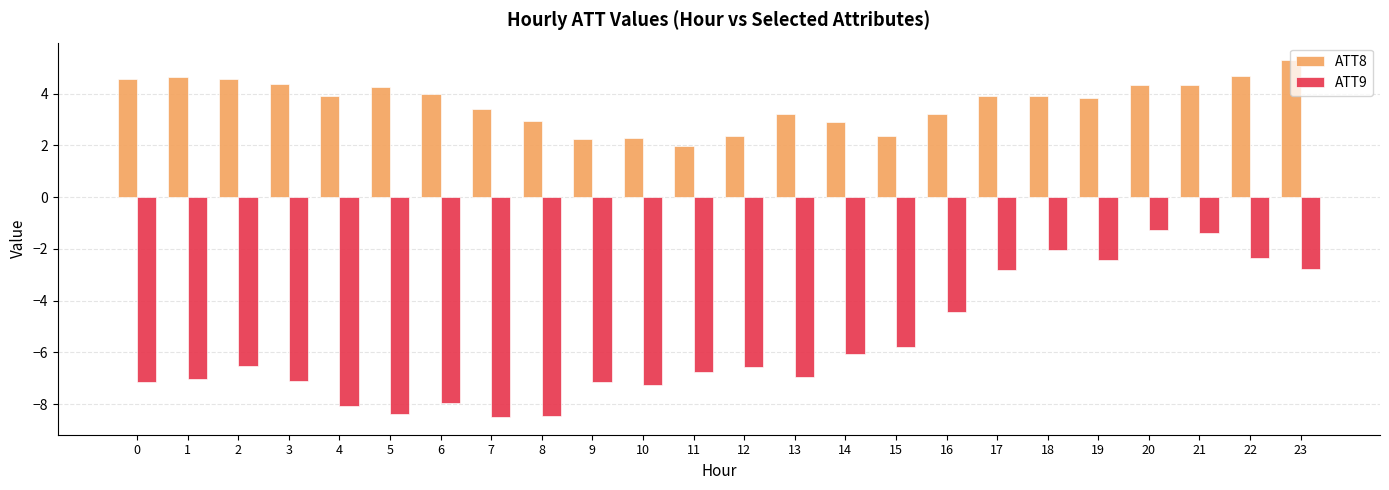

What is the average value of the ATT9 series?

-5.6